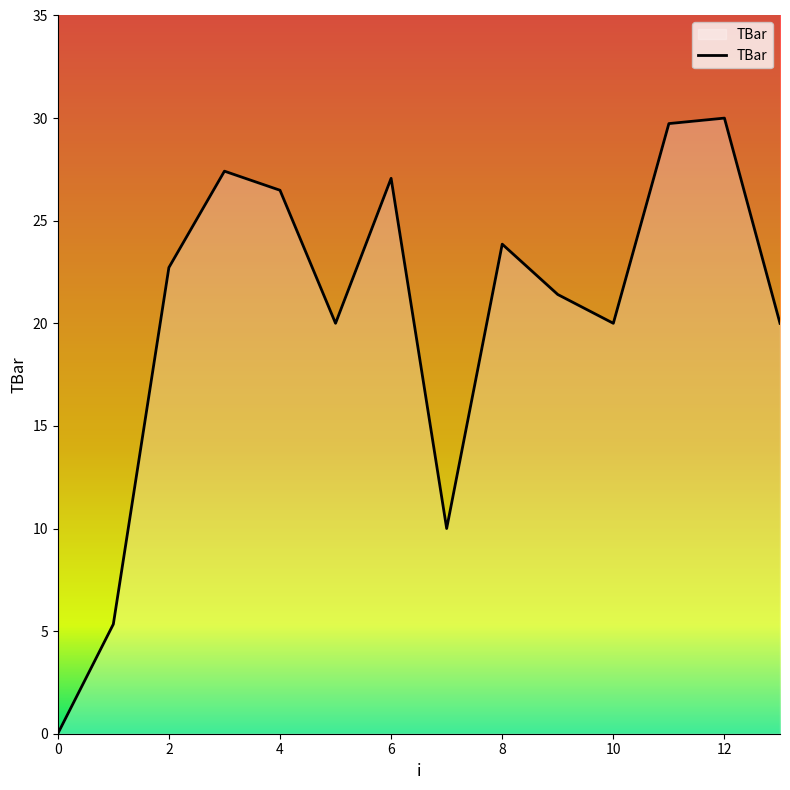

What is the maximum value shown in the chart?

30.0